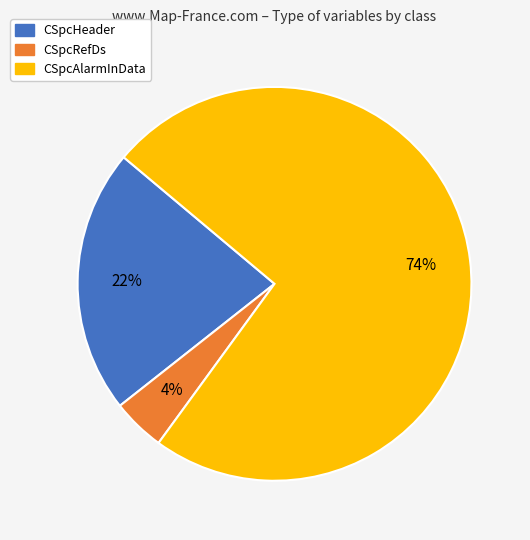

What percentage is the CSpcRefDs slice, to the nearest percent?

4%